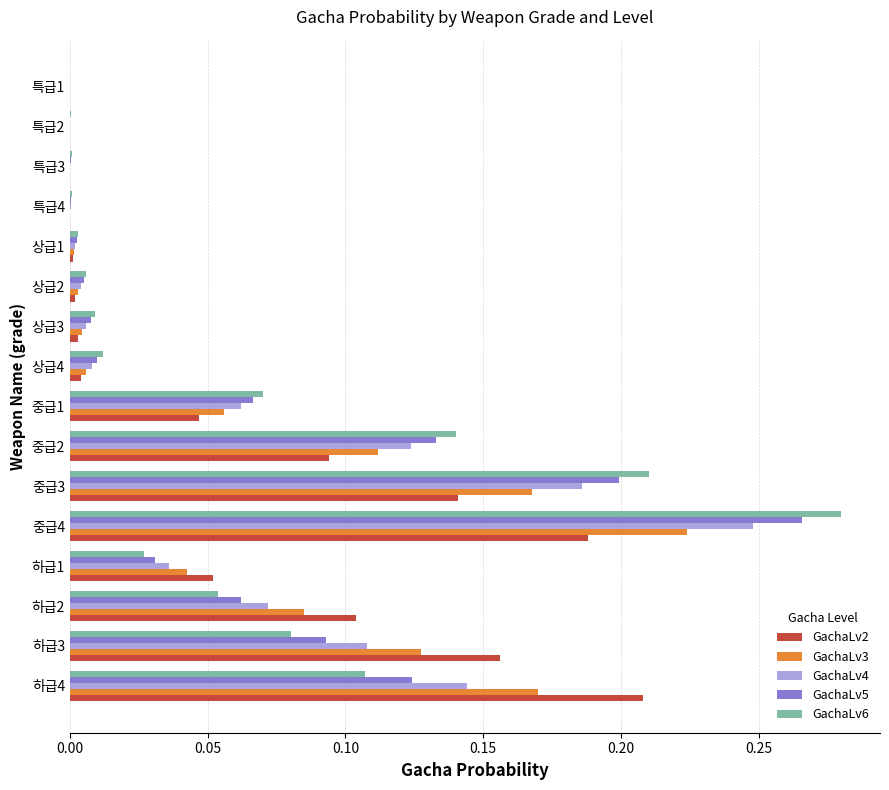

At which category is the sum across all series the highest?

중급4